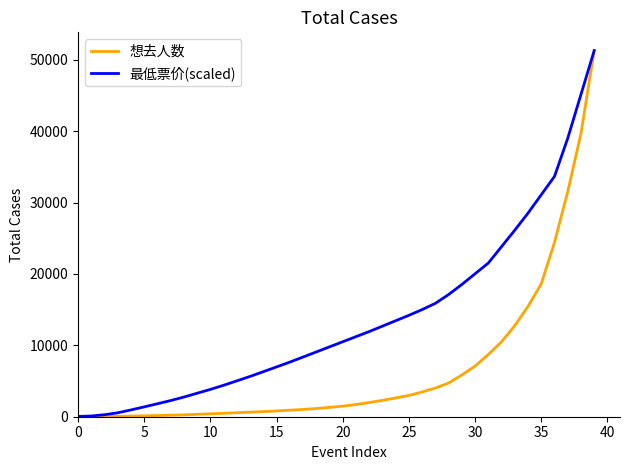

Which series has the largest total across all categories?

最低票价(scaled)